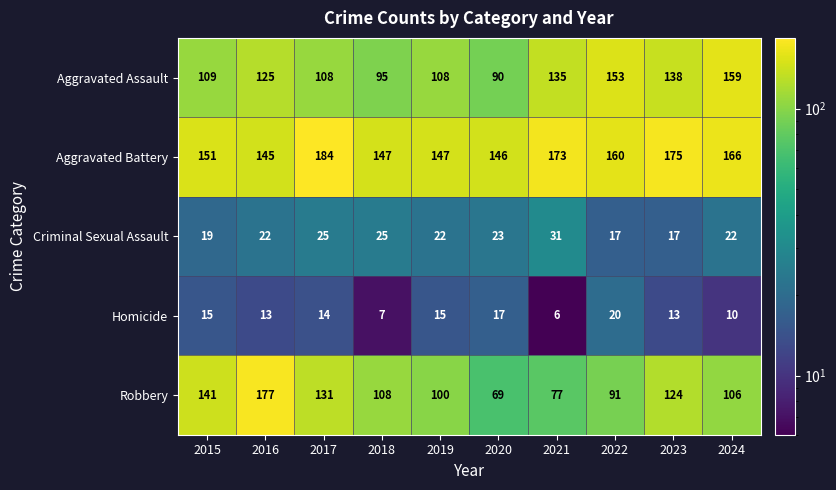

At which category is the sum across all series the highest?

2016